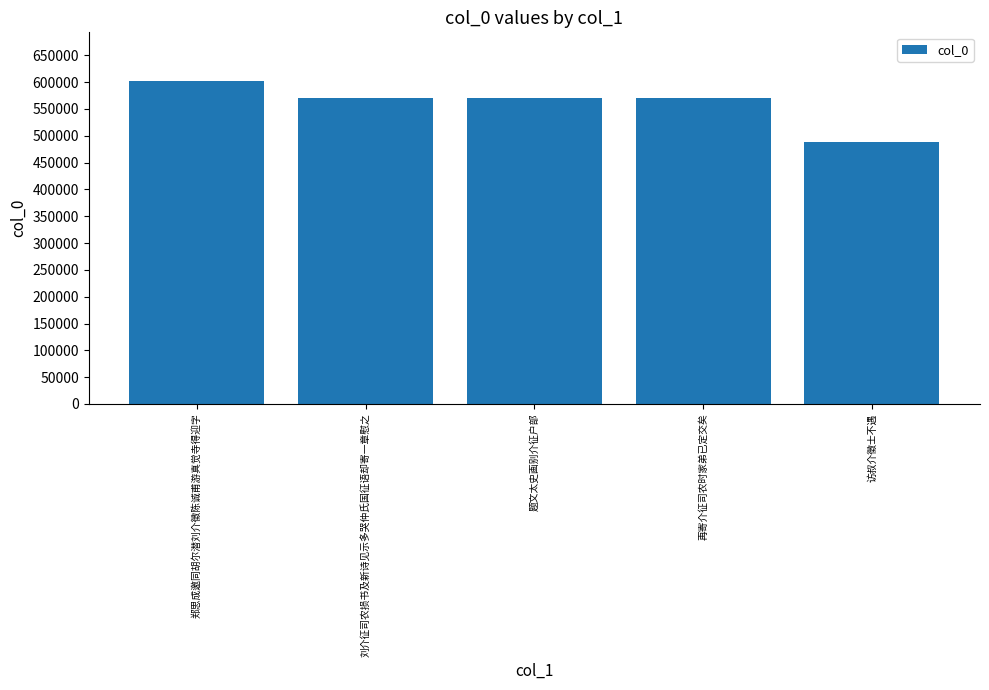

Are the bars grouped side by side (vs. stacked)?

No